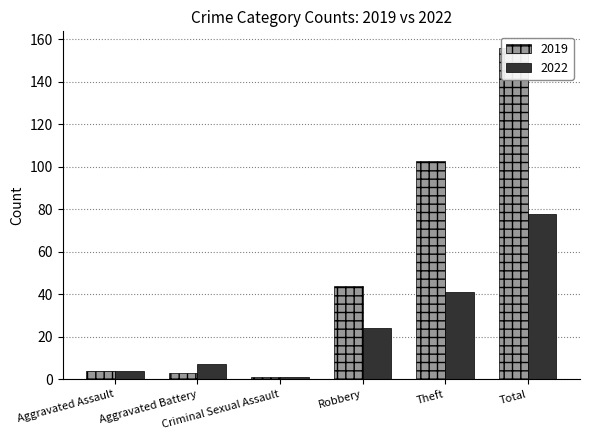

What is the spread (max minus min) of values at Total?

78